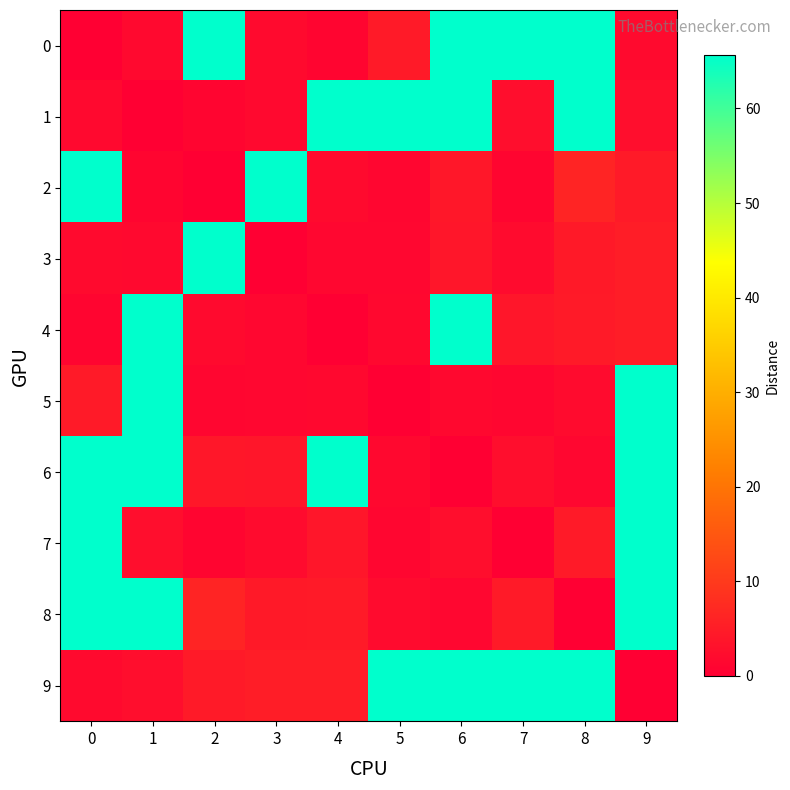

Reading right to left, what are all the values shown in this chart?

0: 9=1.8	8=65.6	7=65.6	6=65.6	5=4.7	4=1.1	3=1.8	2=65.6	1=1.7	0=0.0
1: 9=2.5	8=65.6	7=2.5	6=65.6	5=65.6	4=65.6	3=1.8	2=1.0	1=0.0	0=1.7
2: 9=4.7	8=6.3	7=1.1	6=4.2	5=1.3	4=1.9	3=65.6	2=0.0	1=1.0	0=65.6
3: 9=5.2	8=4.4	7=2.1	6=3.9	5=1.3	4=1.4	3=0.0	2=65.6	1=1.8	0=1.8
4: 9=5.1	8=4.7	7=3.9	6=65.6	5=1.7	4=0.0	3=1.4	2=1.9	1=65.6	0=1.1
5: 9=65.6	8=1.9	7=1.2	6=1.7	5=0.0	4=1.7	3=1.3	2=1.3	1=65.6	0=4.7
6: 9=65.6	8=1.4	7=2.5	6=0.0	5=1.7	4=65.6	3=3.9	2=4.2	1=65.6	0=65.6
7: 9=65.6	8=4.6	7=0.0	6=2.5	5=1.2	4=3.9	3=2.1	2=1.1	1=2.5	0=65.6
8: 9=65.6	8=0.0	7=4.6	6=1.4	5=1.9	4=4.7	3=4.4	2=6.3	1=65.6	0=65.6
9: 9=0.0	8=65.6	7=65.6	6=65.6	5=65.6	4=5.1	3=5.2	2=4.7	1=2.5	0=1.8